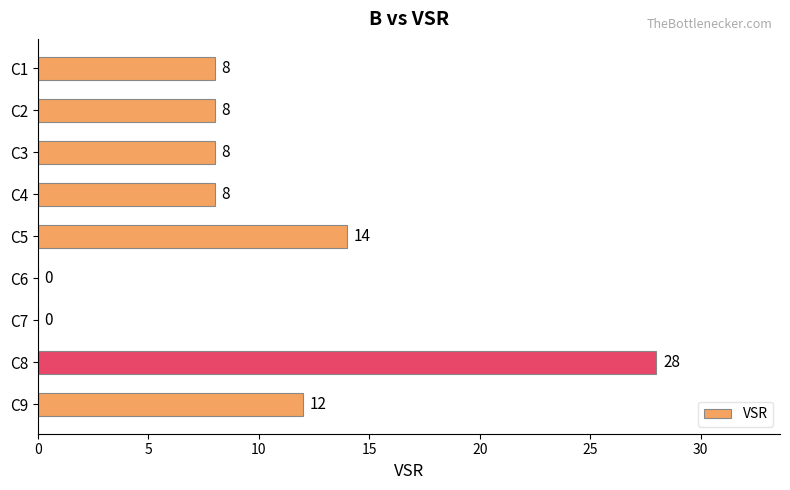

Does the chart contain stacked bars?

No